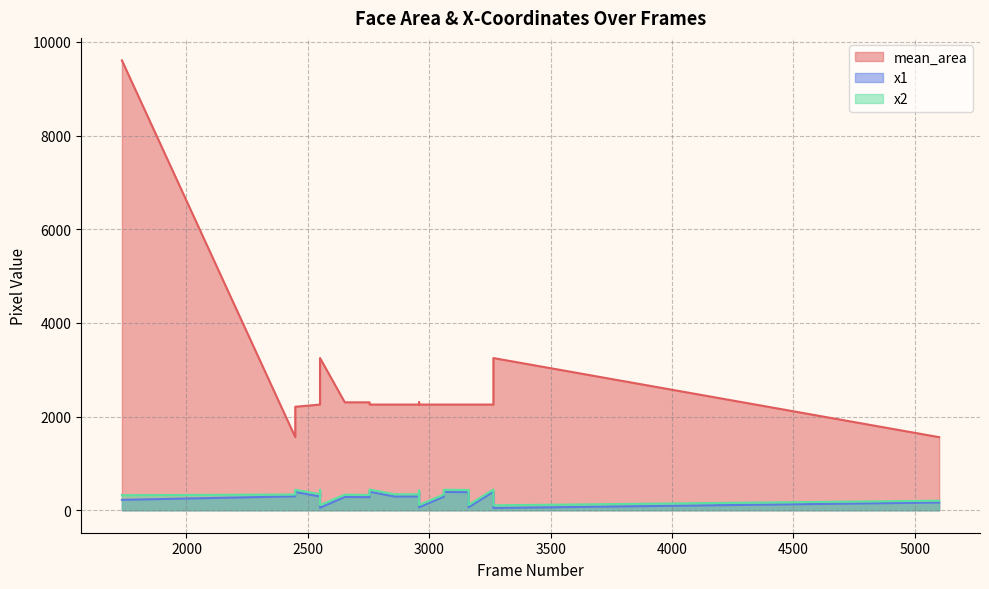

How many values in the x2 series are below 341?

10